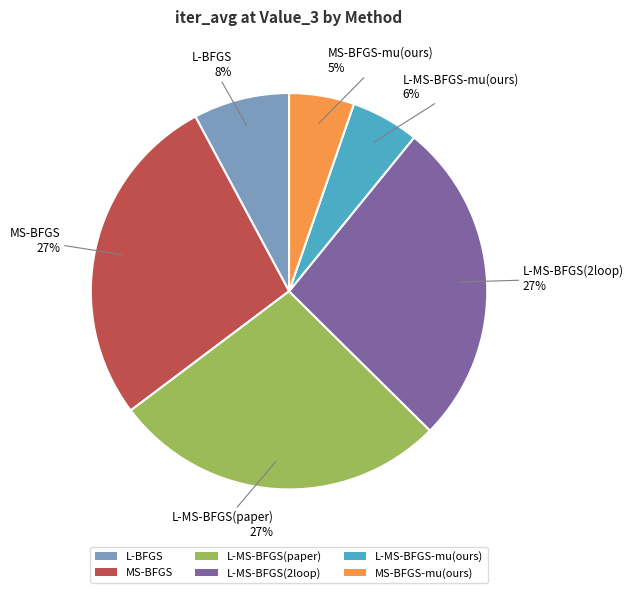

To the nearest percent, what percentage of the pie is L-BFGS?

8%